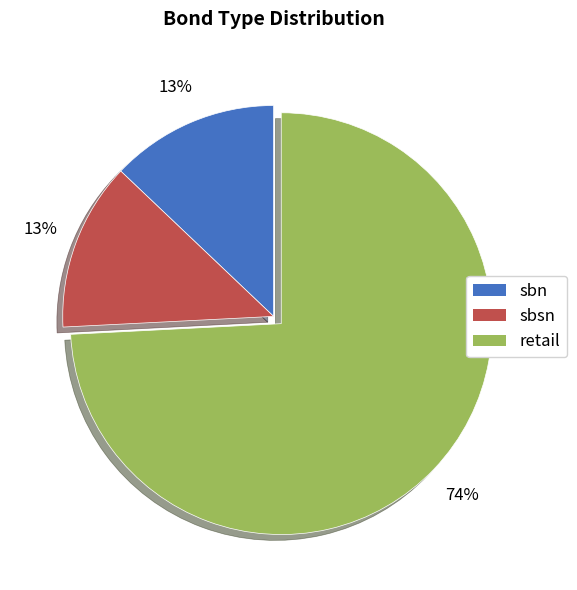

Is there a majority slice in this chart?

Yes